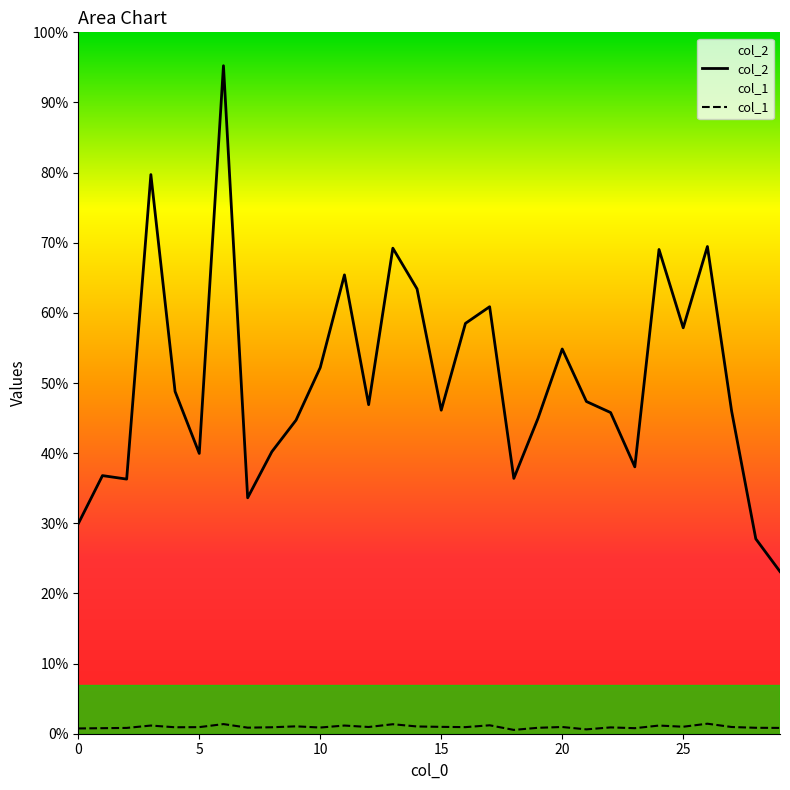

Reading left to right, list all the values displayed in this chart.

col_2: 0=3192.0	1=3922.0	2=3869.0	3=8496.0	4=5201.0	5=4259.0	6=10150.0	7=3585.0	8=4285.0	9=4765.0	10=5564.0	11=6972.0	12=5000.0	13=7378.0	14=6759.0	15=4916.0	16=6235.0	17=6488.0	18=3880.0	19=4793.0	20=5846.0	21=5048.0	22=4880.0	23=4055.0	24=7358.0	25=6168.0	26=7403.0	27=4903.0	28=2961.0	29=2464.0
col_1: 0=80.1	1=84.1	2=88.1	3=124.2	4=98.2	5=100.2	6=146.2	7=92.2	8=98.2	9=112.2	10=94.2	11=124.2	12=102.2	13=144.2	14=110.2	15=104.2	16=100.2	17=128.2	18=58.1	19=90.1	20=102.2	21=66.1	22=96.2	23=84.1	24=124.2	25=106.2	26=152.2	27=102.2	28=90.1	29=88.1